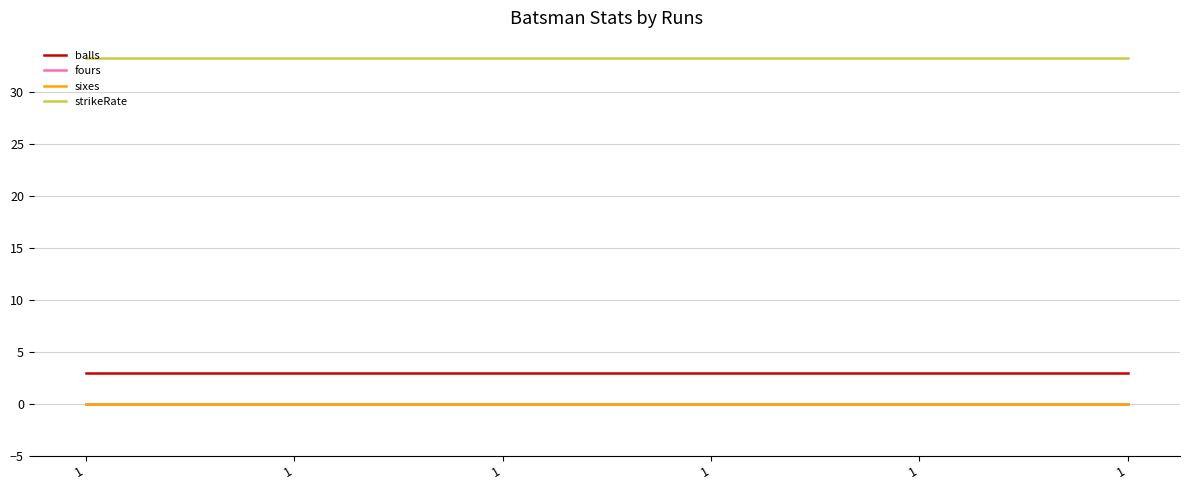

At which label is strikeRate closest to 33?

1